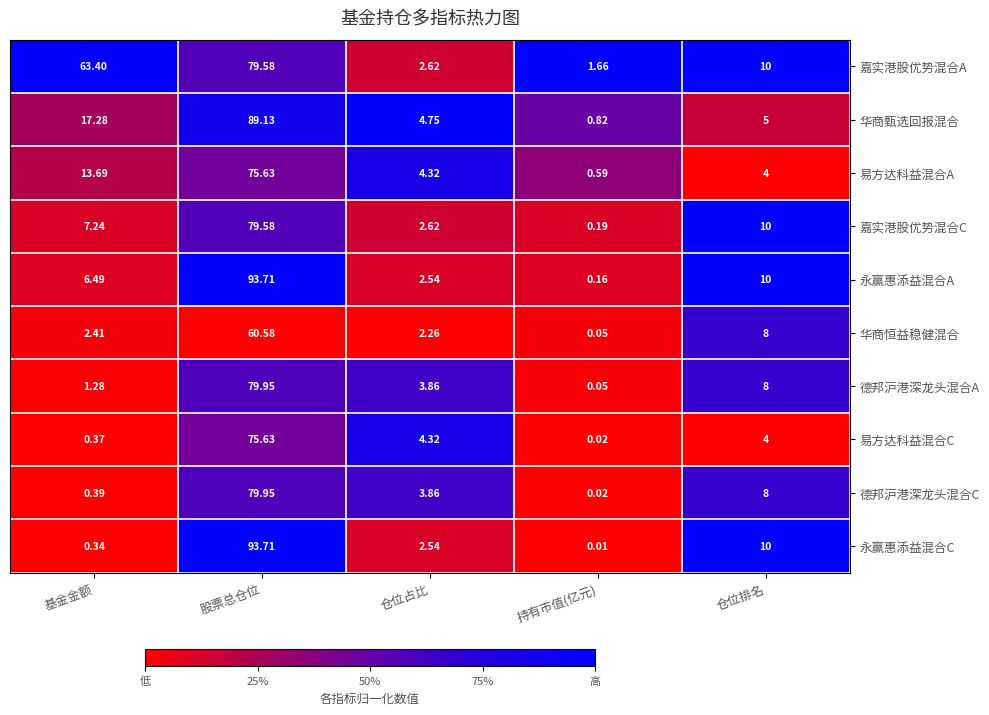

Which series has the largest total across all categories?

嘉实港股优势混合A